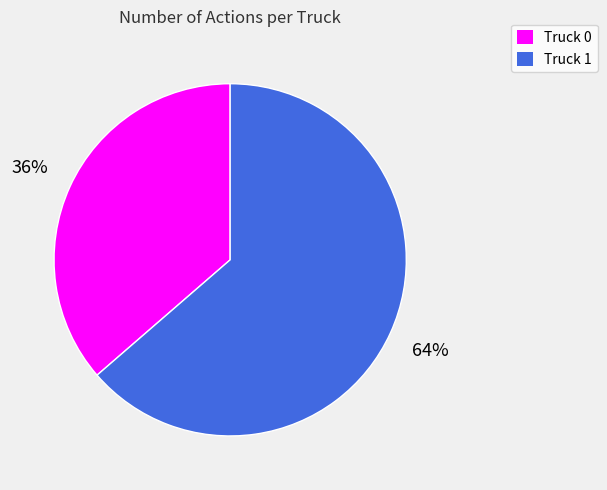

Which category has the smallest portion of the pie?

Truck 0